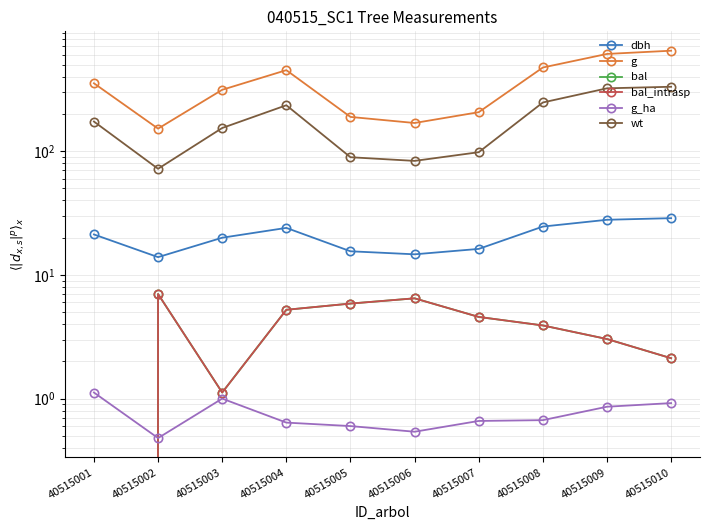

At which category is the sum across all series the highest?

40515010